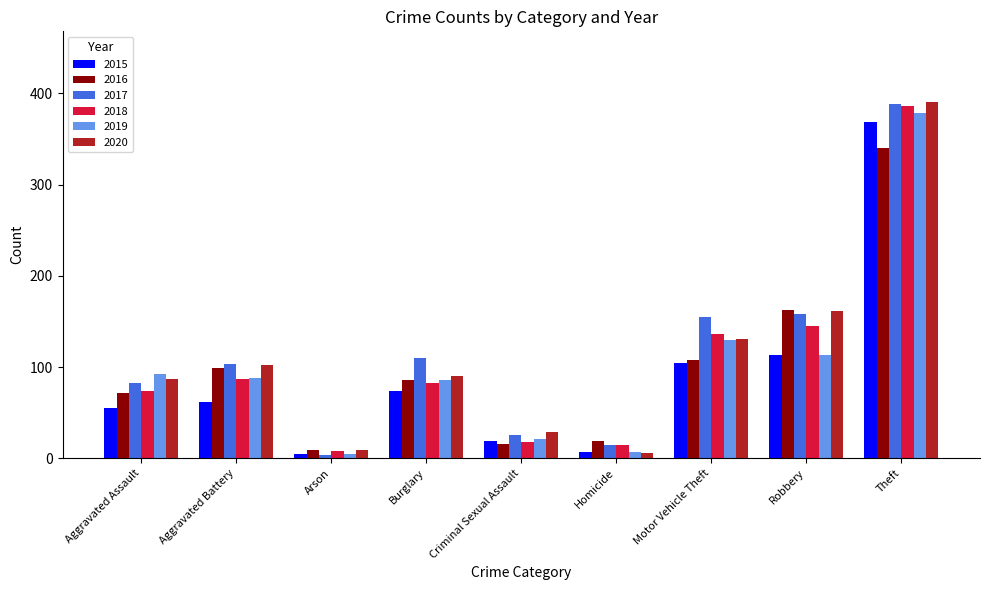

How many bars are there in each group?

6